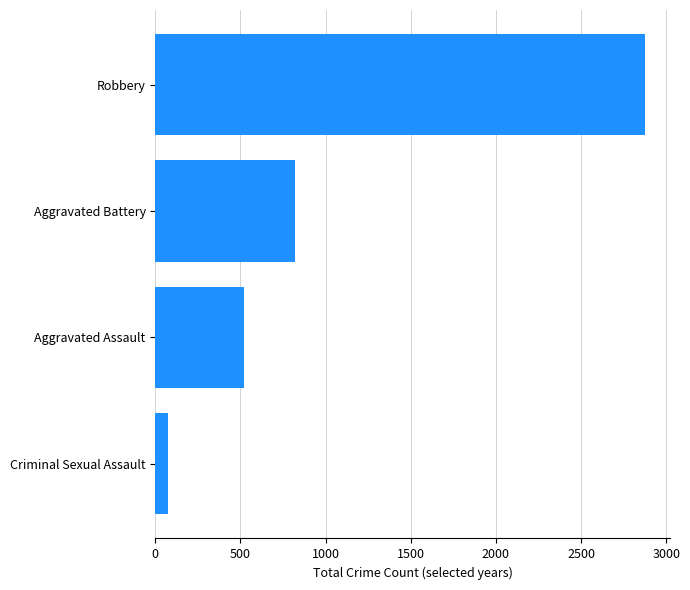

At which label is the value closest to 1476?

Aggravated Battery